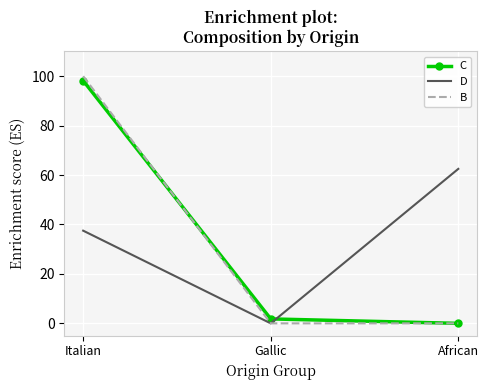

List the labels in order of C value, largest first.

Italian, Gallic, African